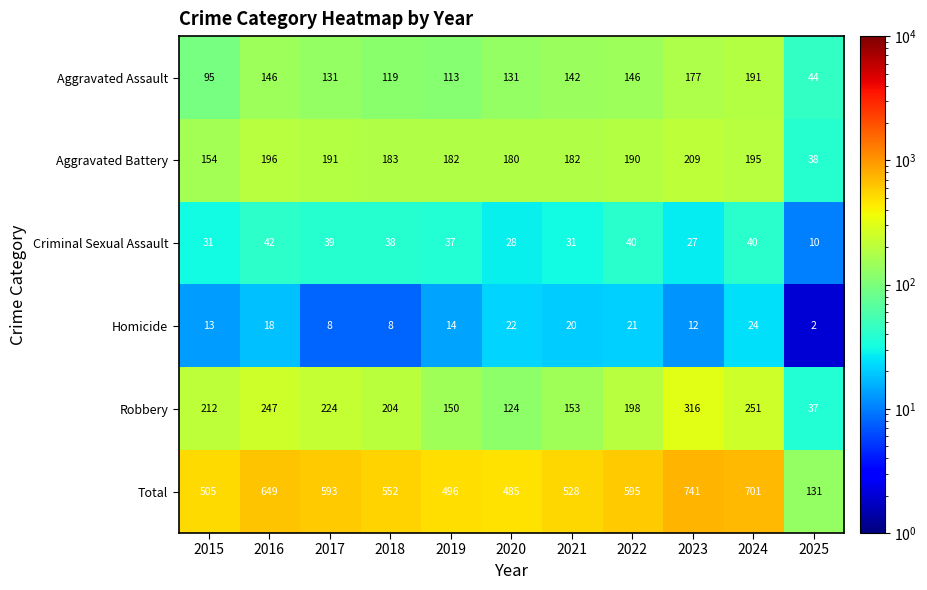

At how many categories does at least one series exceed 318?

10